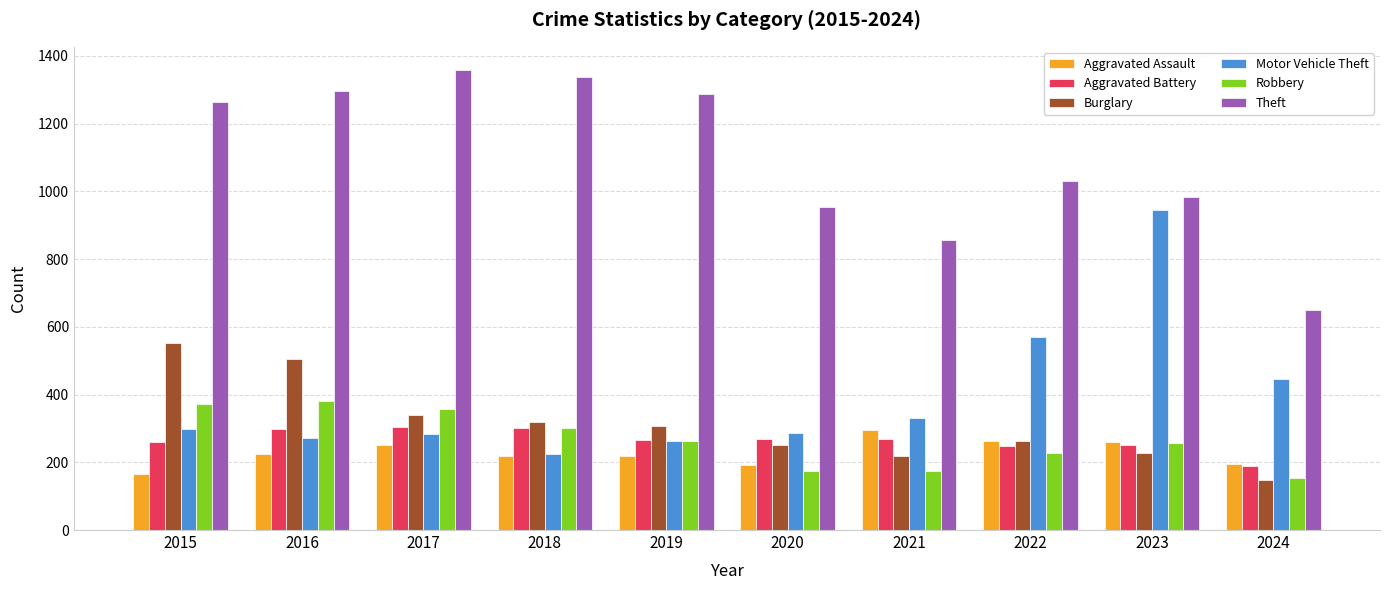

What is the maximum value for Aggravated Battery?

303